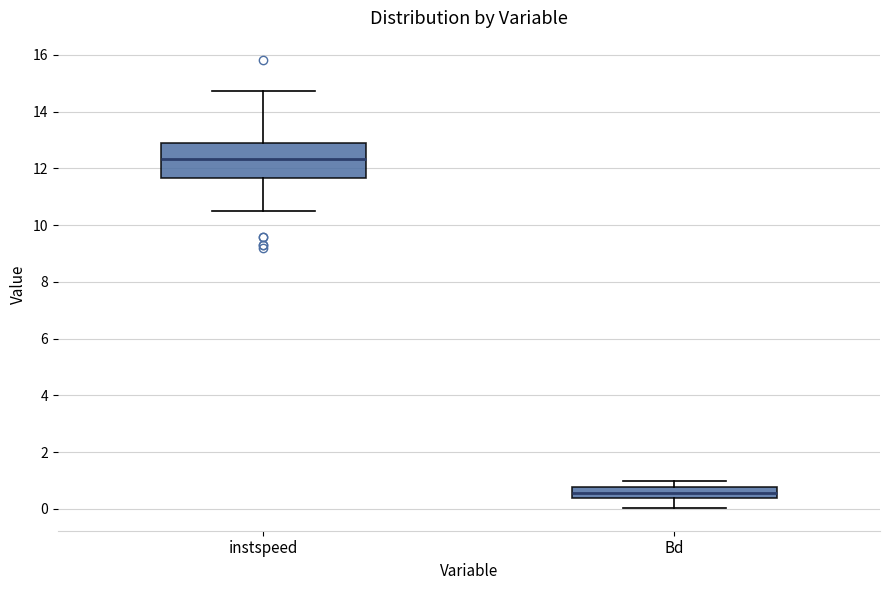

Which box is the tallest, from its lower edge to its upper edge?

instspeed